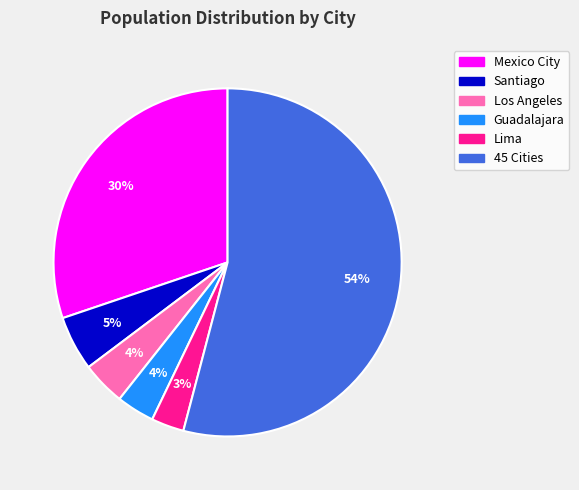

Combined, do Los Angeles and Santiago account for over 50%?

No